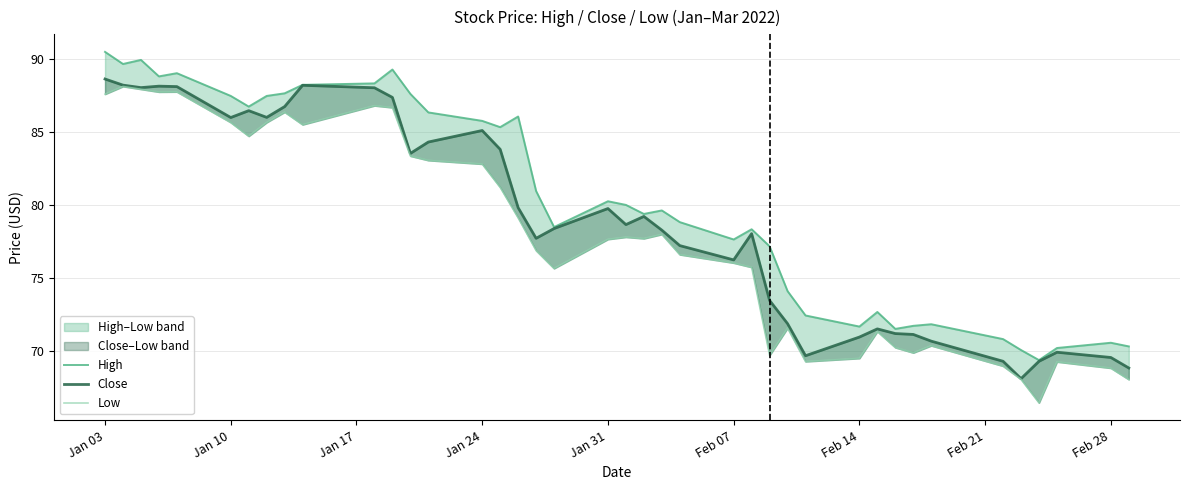

What is the sum of all High values?

3213.1